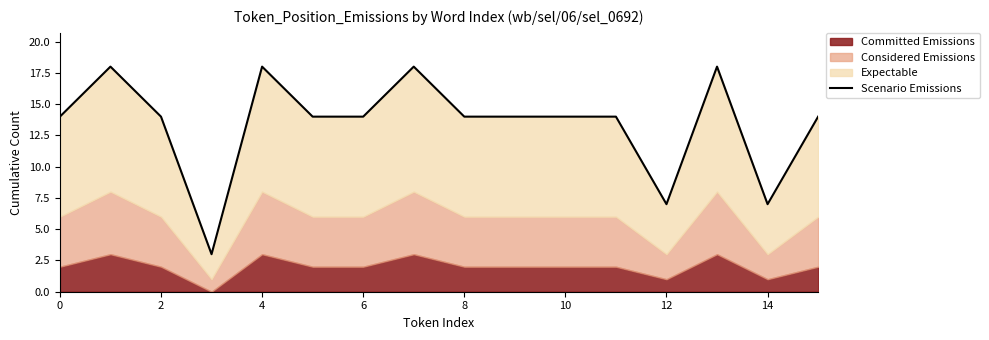

Is it true that the value at 2 is 7?

False